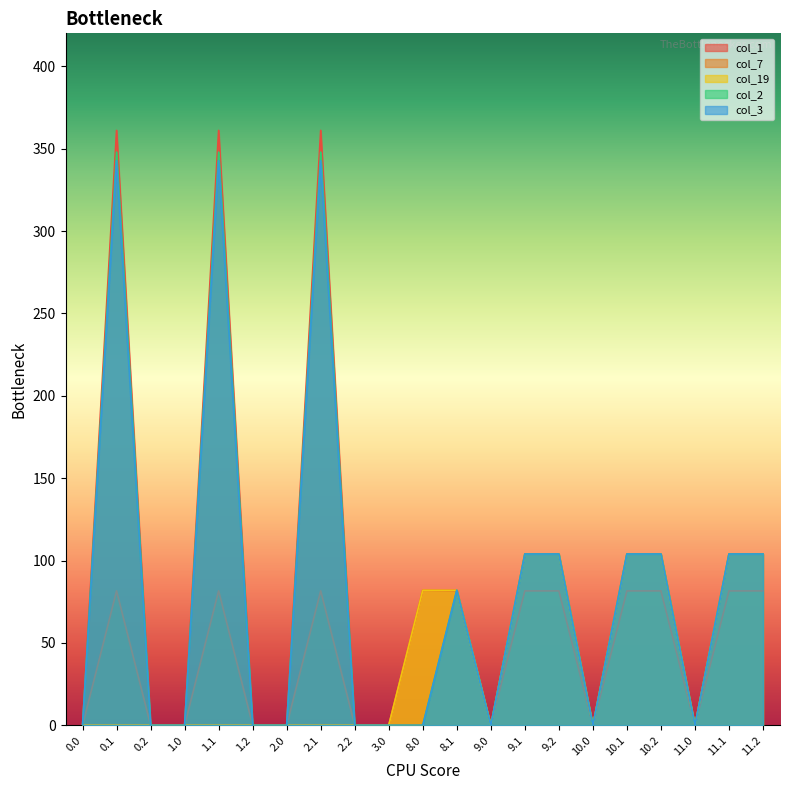

The value of col_19 at 8.0 is 123.9. True or false?

False